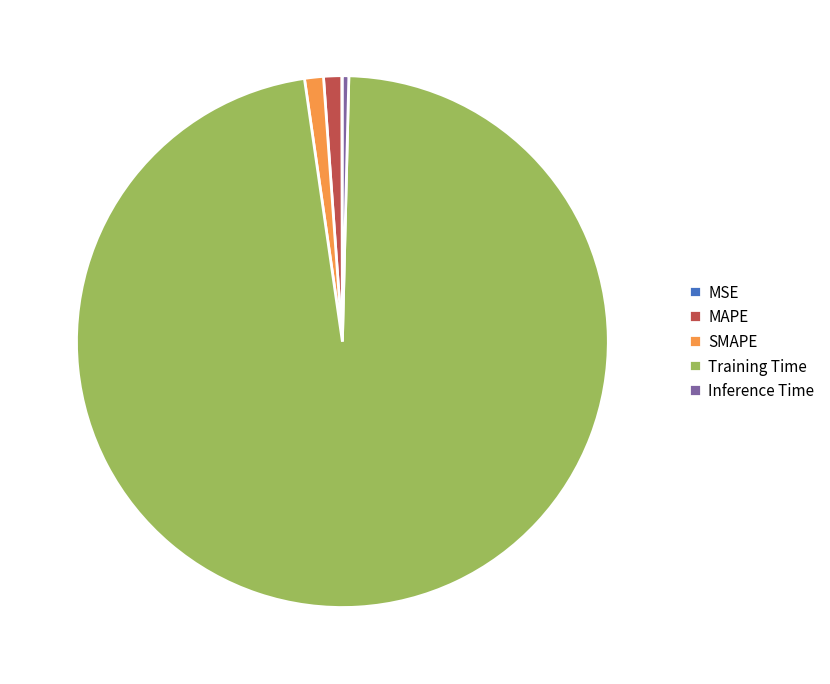

Between SMAPE and Training Time, which is larger?

Training Time